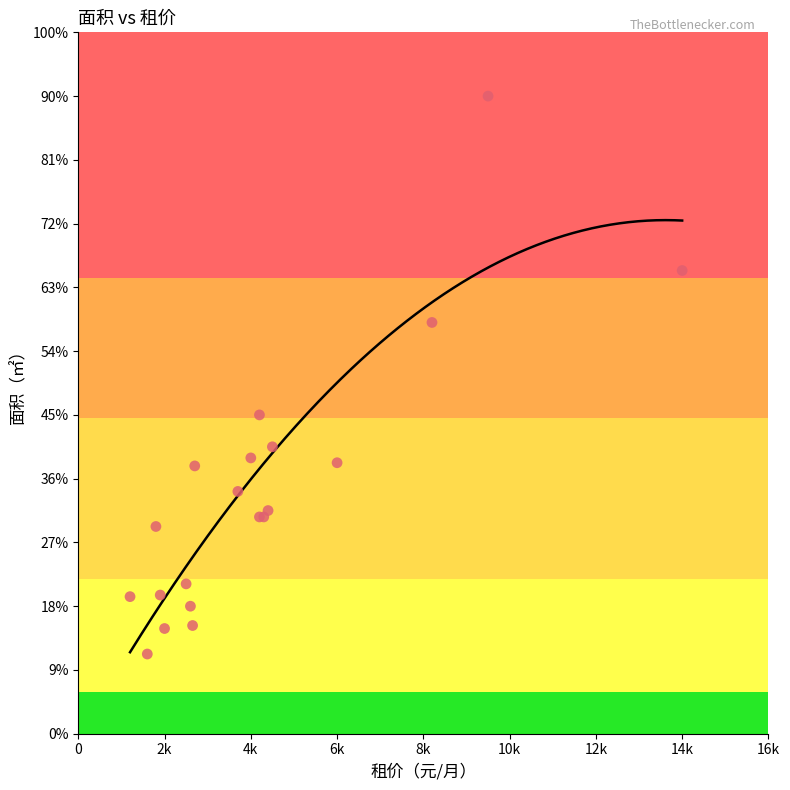

What is the change in value from 6000 to 4200?

+15.0